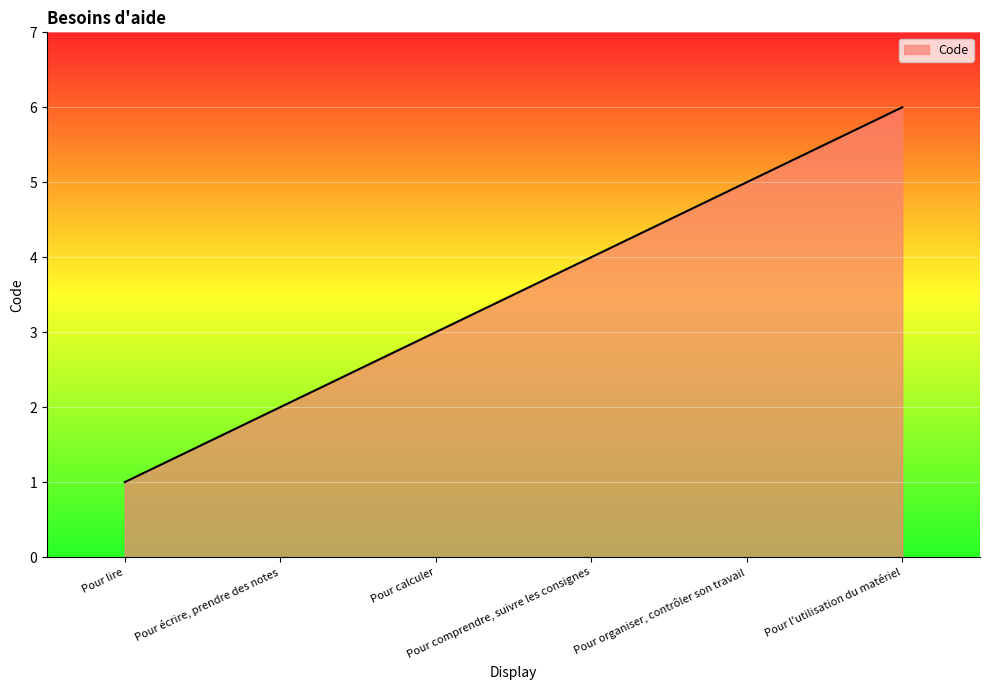

At which label is the value closest to 3?

Pour calculer